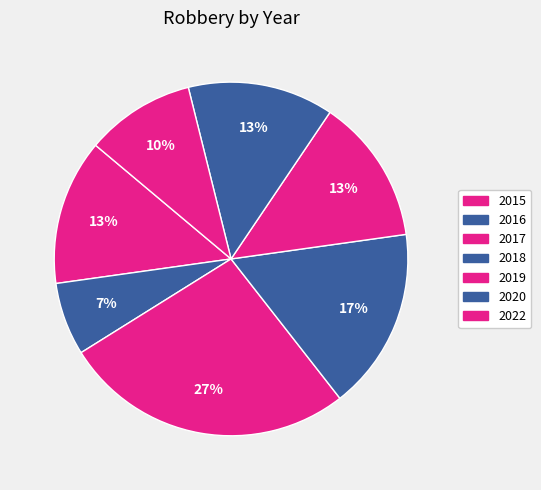

What portion of the pie excludes 2020?

86.7%